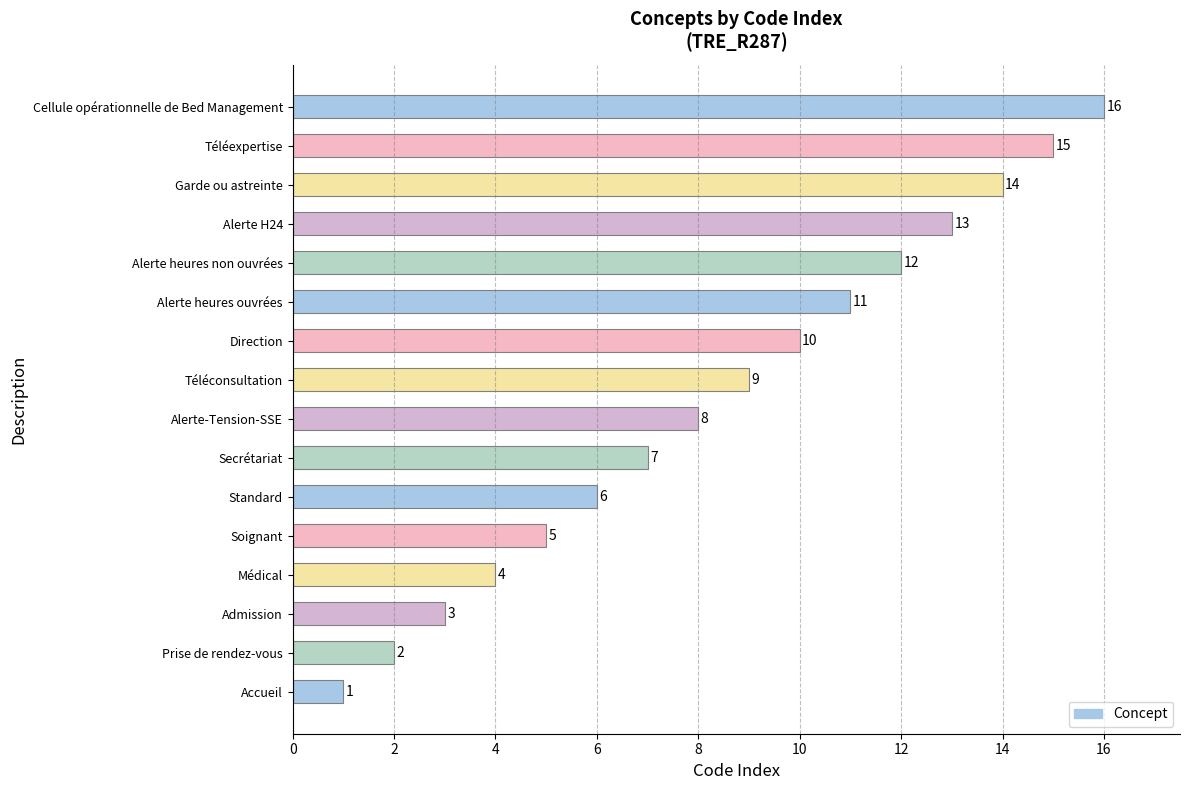

How many bars are there in total?

16